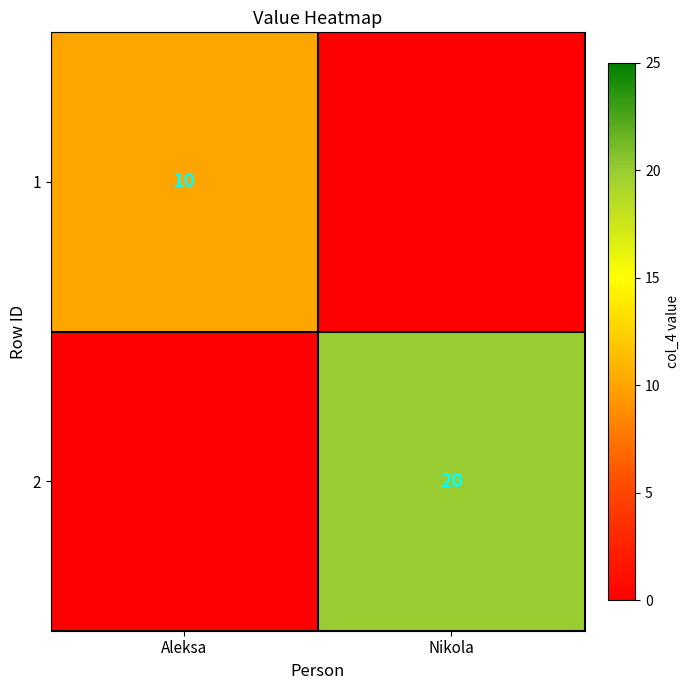

Is it true that 2 equals 20 at Nikola?

True